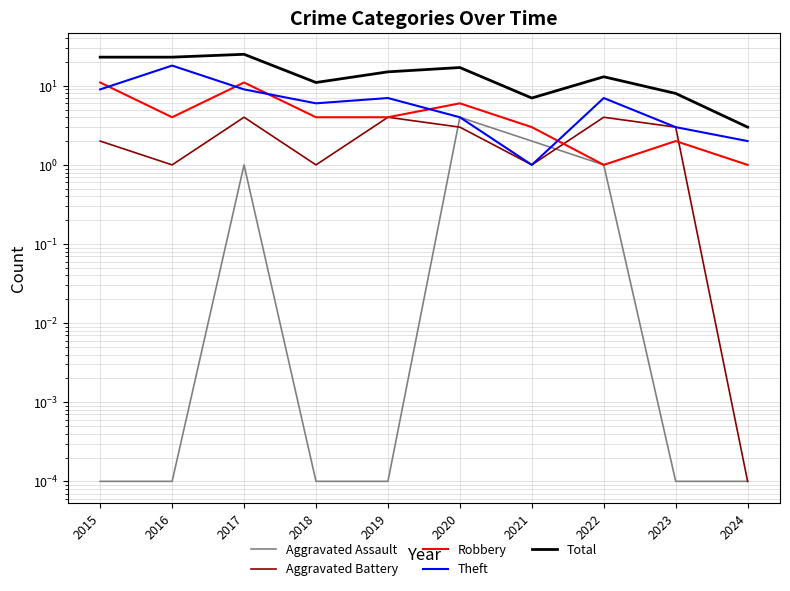

Between which two adjacent categories do Aggravated Assault and Aggravated Battery first intersect?

2019 and 2020